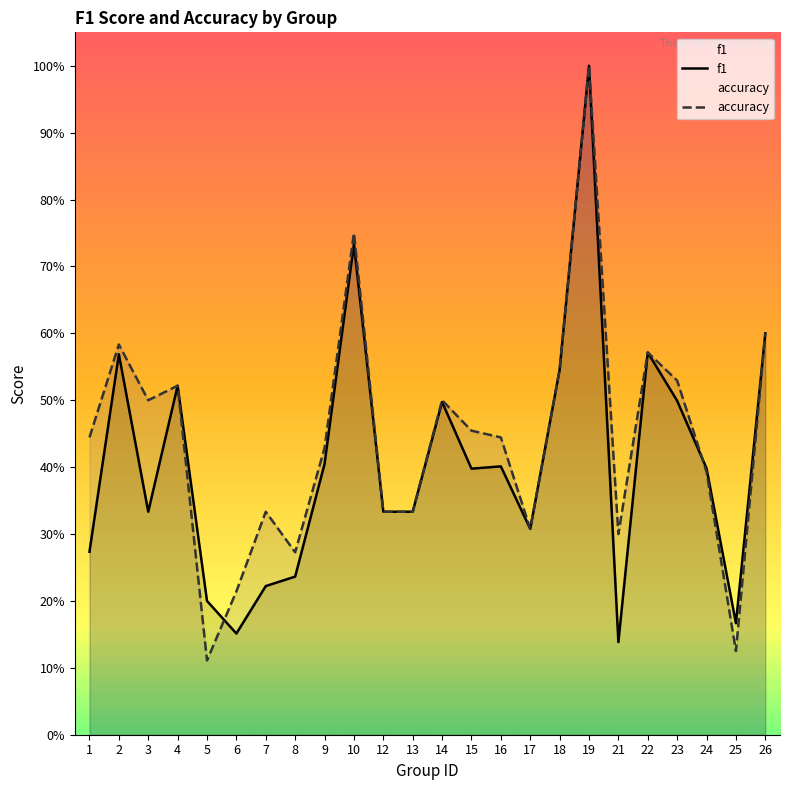

Reading right to left, extract all data points from this chart.

f1: 26=0.6	25=0.2	24=0.4	23=0.5	22=0.6	21=0.1	19=1.0	18=0.5	17=0.3	16=0.4	15=0.4	14=0.5	13=0.3	12=0.3	10=0.7	9=0.4	8=0.2	7=0.2	6=0.2	5=0.2	4=0.5	3=0.3	2=0.6	1=0.3
accuracy: 26=0.6	25=0.1	24=0.4	23=0.5	22=0.6	21=0.3	19=1.0	18=0.5	17=0.3	16=0.4	15=0.5	14=0.5	13=0.3	12=0.3	10=0.8	9=0.4	8=0.3	7=0.3	6=0.2	5=0.1	4=0.5	3=0.5	2=0.6	1=0.4